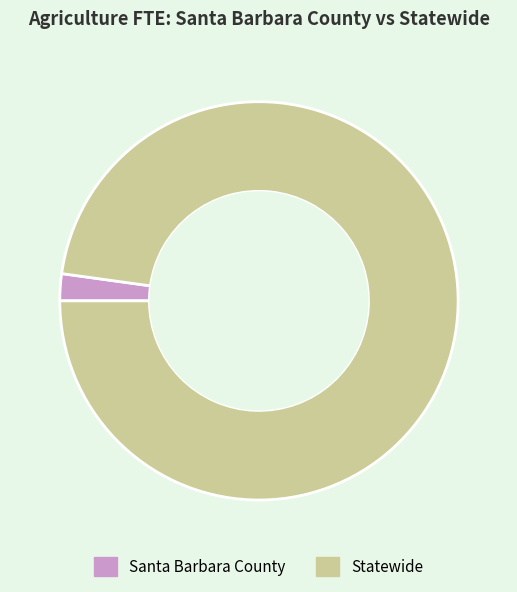

Which has a higher value, Santa Barbara County or Statewide?

Statewide